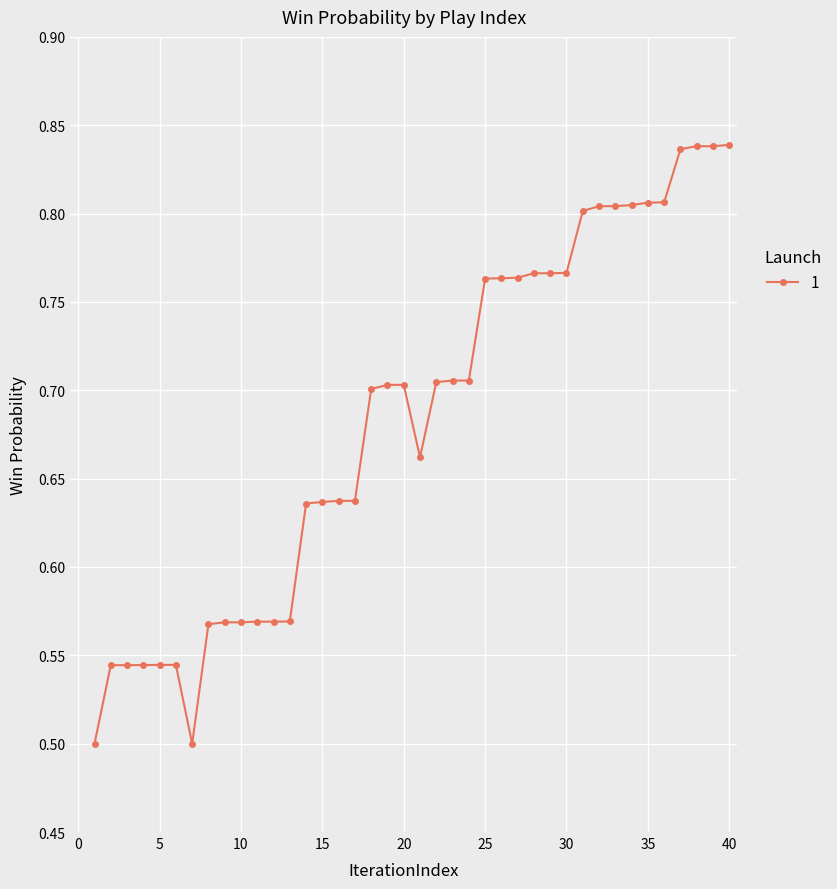

What is the sum of all values?

27.3